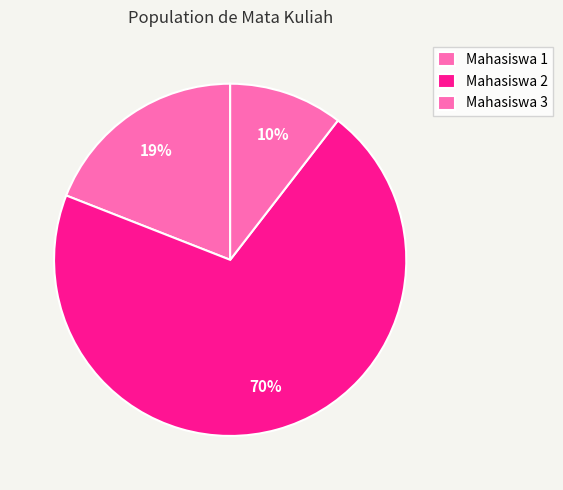

Rank the categories by value from lowest to highest.

Mahasiswa 3, Mahasiswa 1, Mahasiswa 2